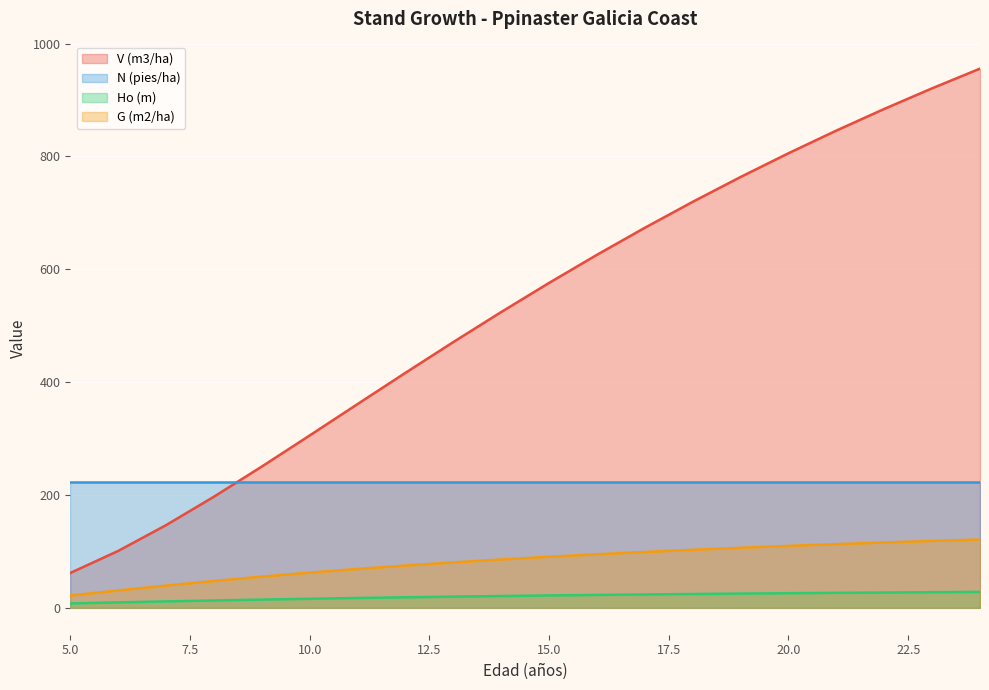

True or false: Ho (m) and V (m3/ha) cross at least once.

False